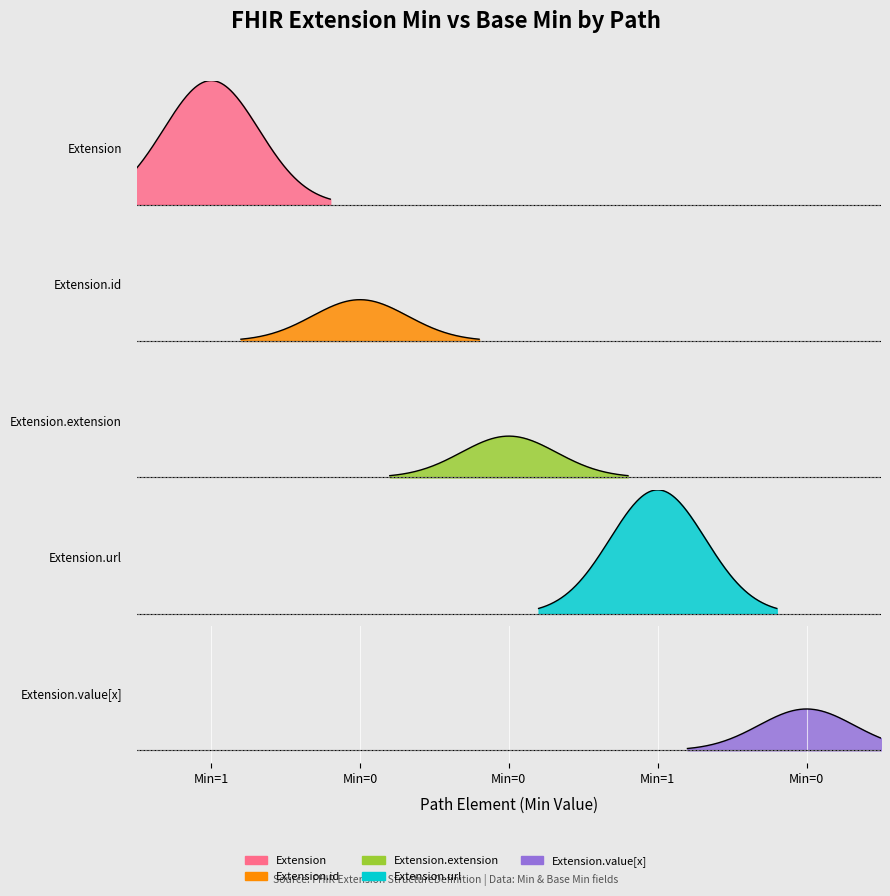

Reading left to right, transcribe all the data shown in this chart.

Extension: min=1	base_min=0
Extension.id: min=0	base_min=0
Extension.extension: min=0	base_min=0
Extension.url: min=1	base_min=1
Extension.value[x]: min=0	base_min=0